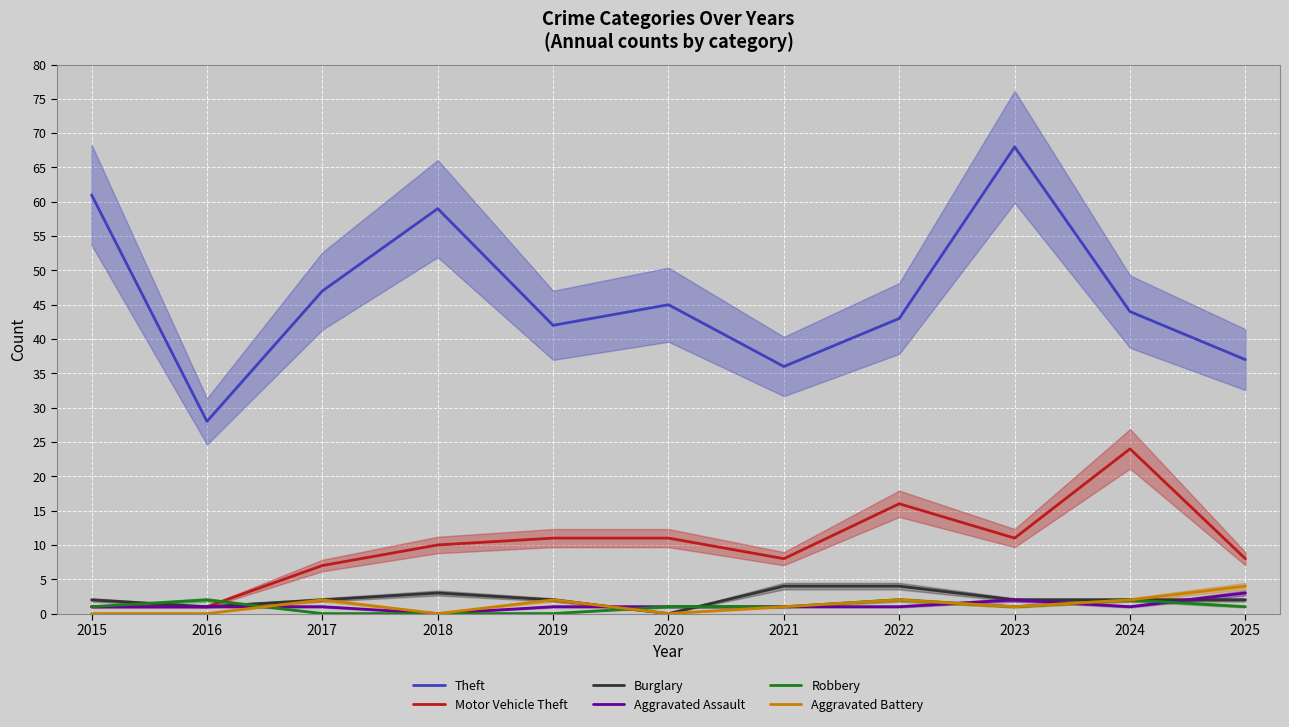

True or false: Robbery and Theft cross at least once.

False